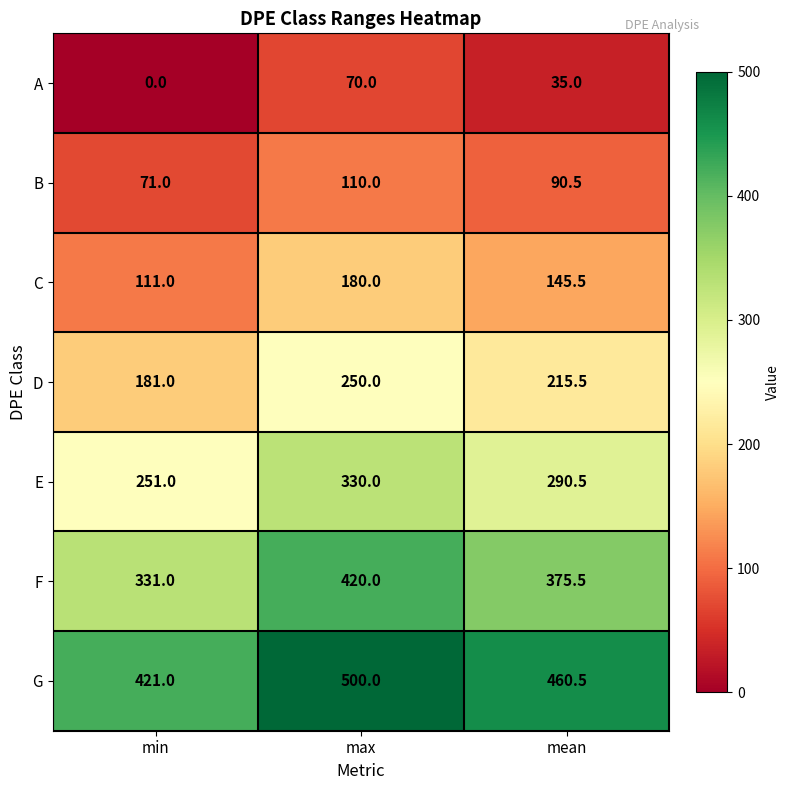

At how many categories does at least one series exceed 289?

3